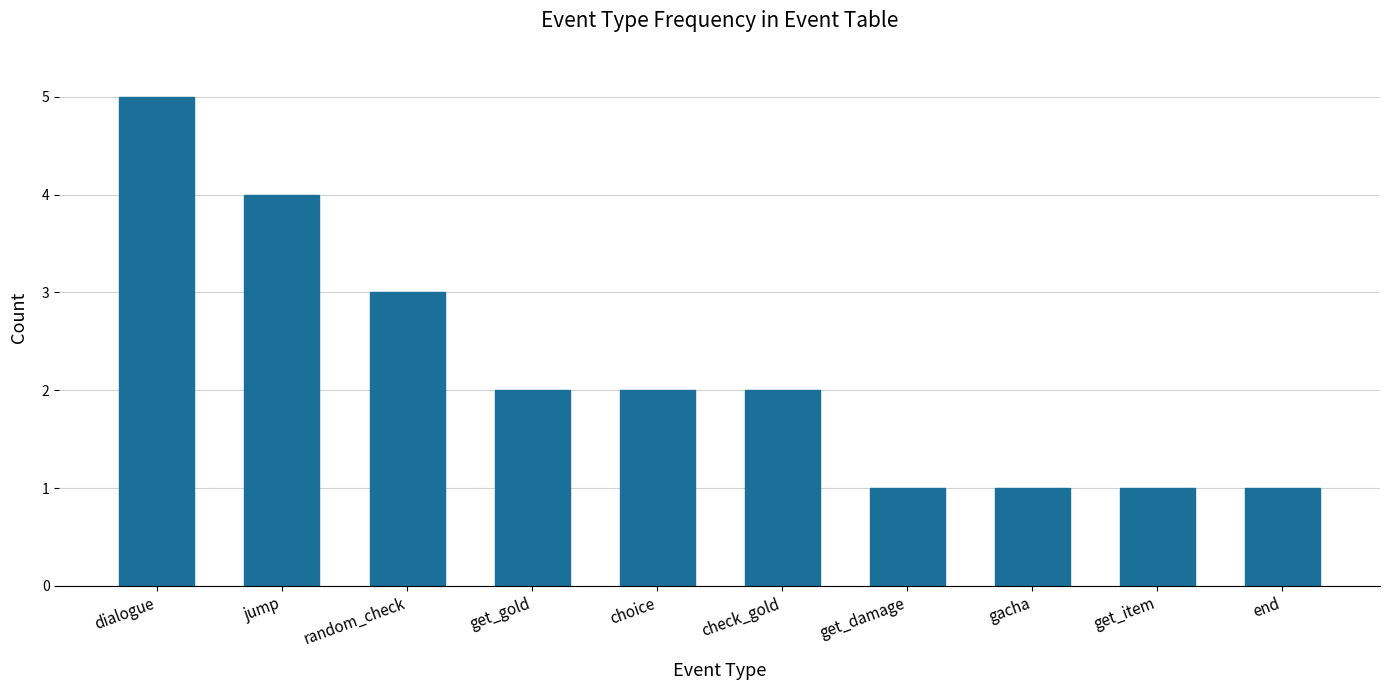

What is the smallest value displayed?

1